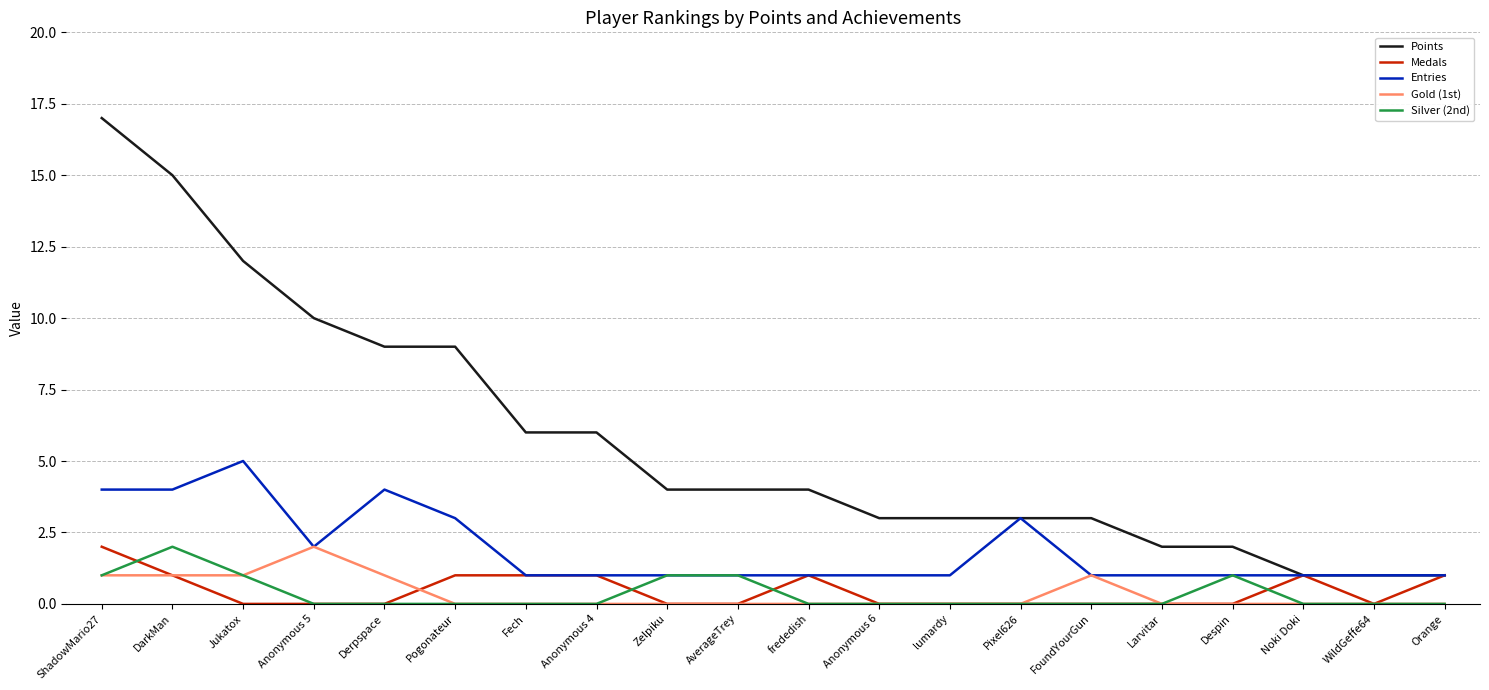

Reading left to right, what are all the values shown in this chart?

Points: 17	15	12	10	9	9	6	6	4	4	4	3	3	3	3	2	2	1	1	1
Medals: 2	1	0	0	0	1	1	1	0	0	1	0	0	0	0	0	0	1	0	1
Entries: 4	4	5	2	4	3	1	1	1	1	1	1	1	3	1	1	1	1	1	1
Gold (1st): 1	1	1	2	1	0	0	0	0	0	0	0	0	0	1	0	0	0	0	0
Silver (2nd): 1	2	1	0	0	0	0	0	1	1	0	0	0	0	0	0	1	0	0	0